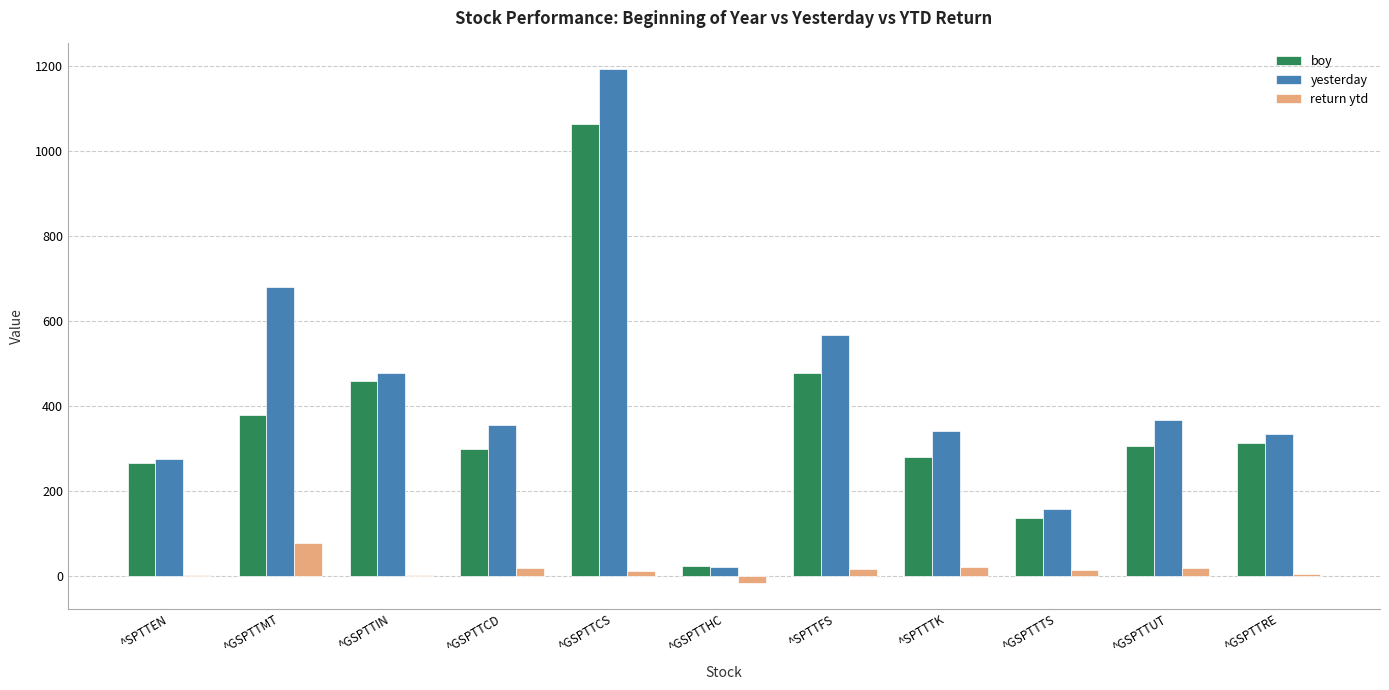

At which category is the sum across all series the highest?

^GSPTTCS